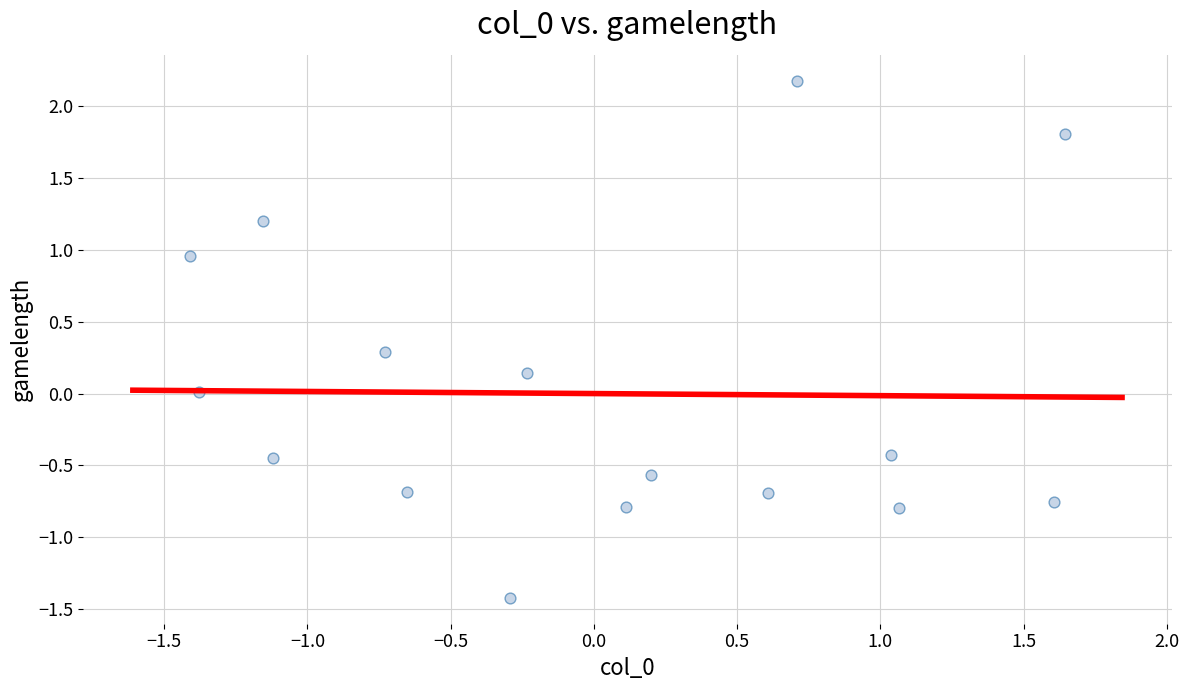

What is the range of X values (max minus min)?

3.1